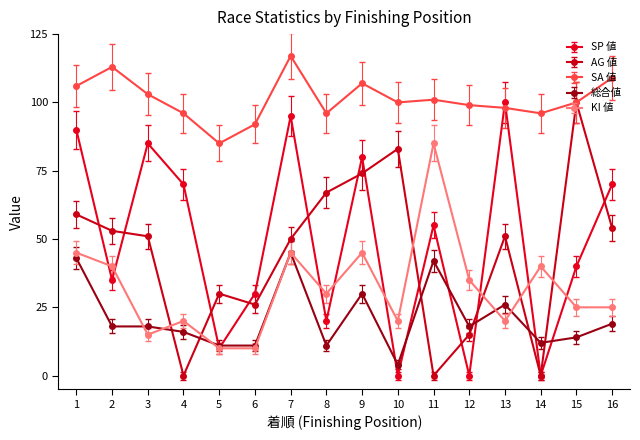

How many values in the KI 値 series are below 30?

8